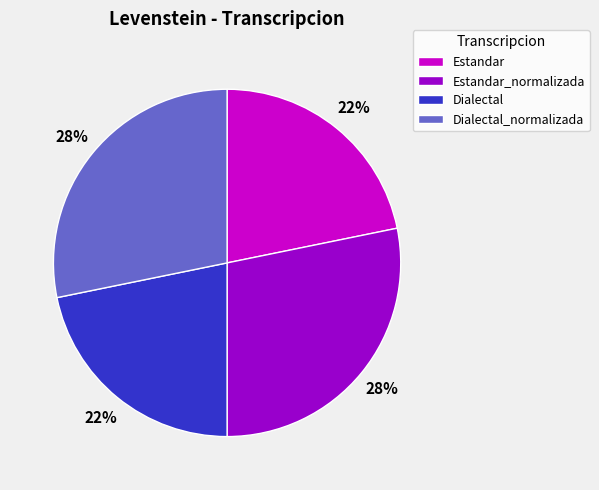

To the nearest percent, what portion does Estandar represent?

22%